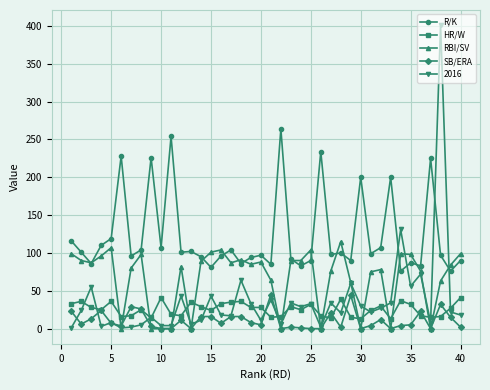

True or false: R/K has more than 2 interior local peaks.

True